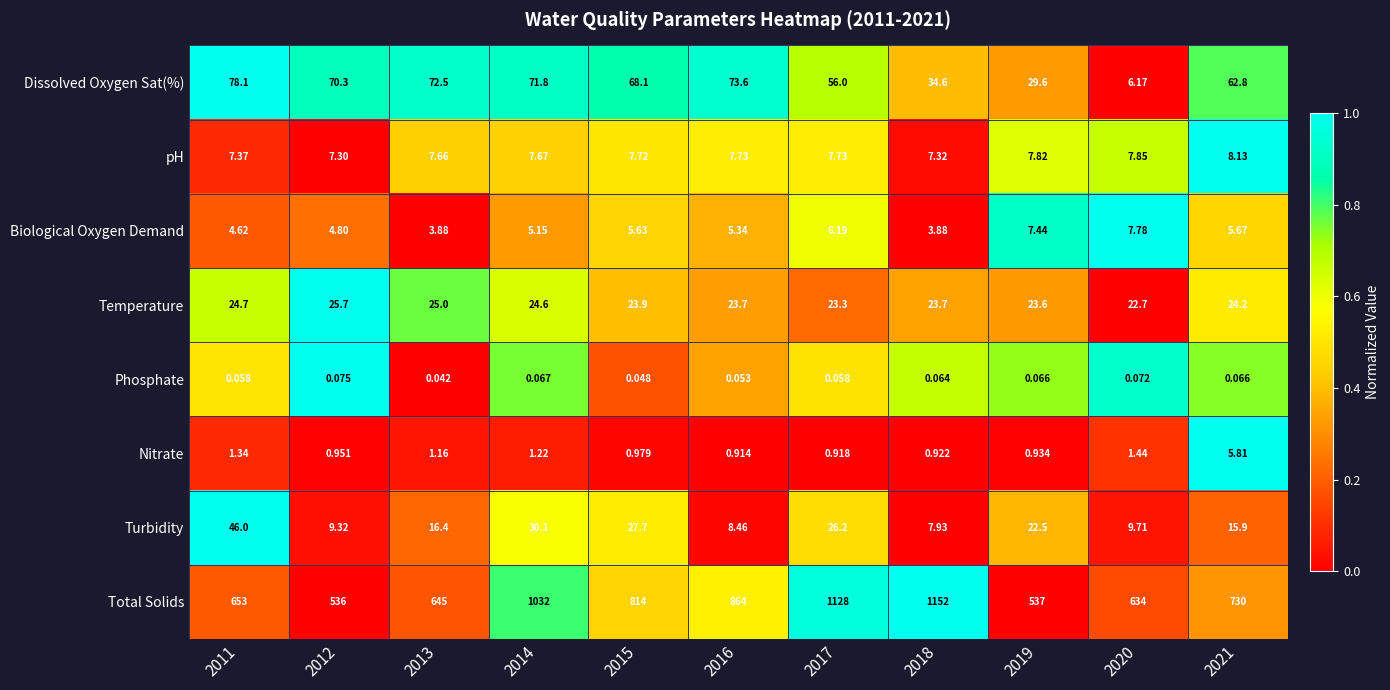

How many data points in Total Solids are less than 730?

5